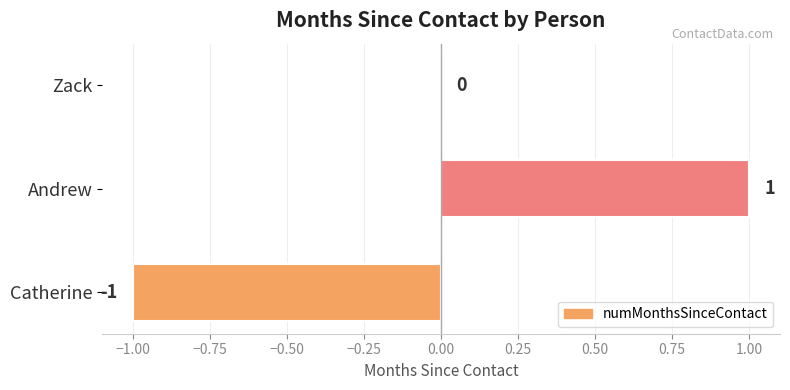

Which has a higher value, Andrew or Catherine?

Andrew